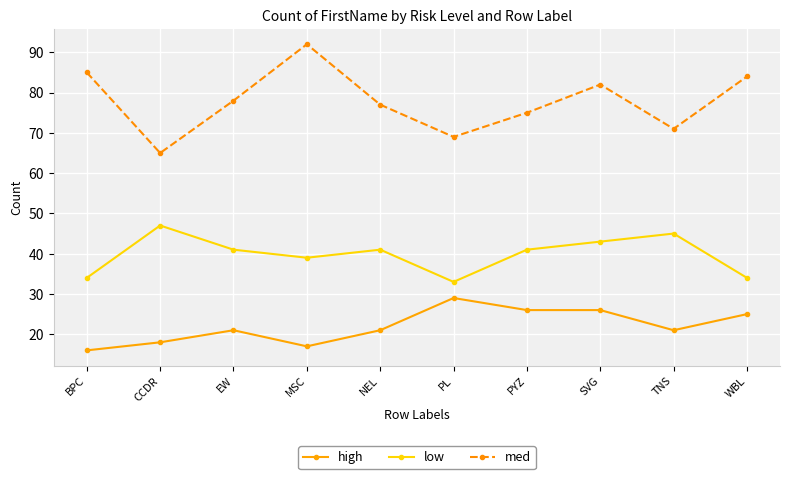

Rank the series by their average value, from highest to lowest.

med, low, high